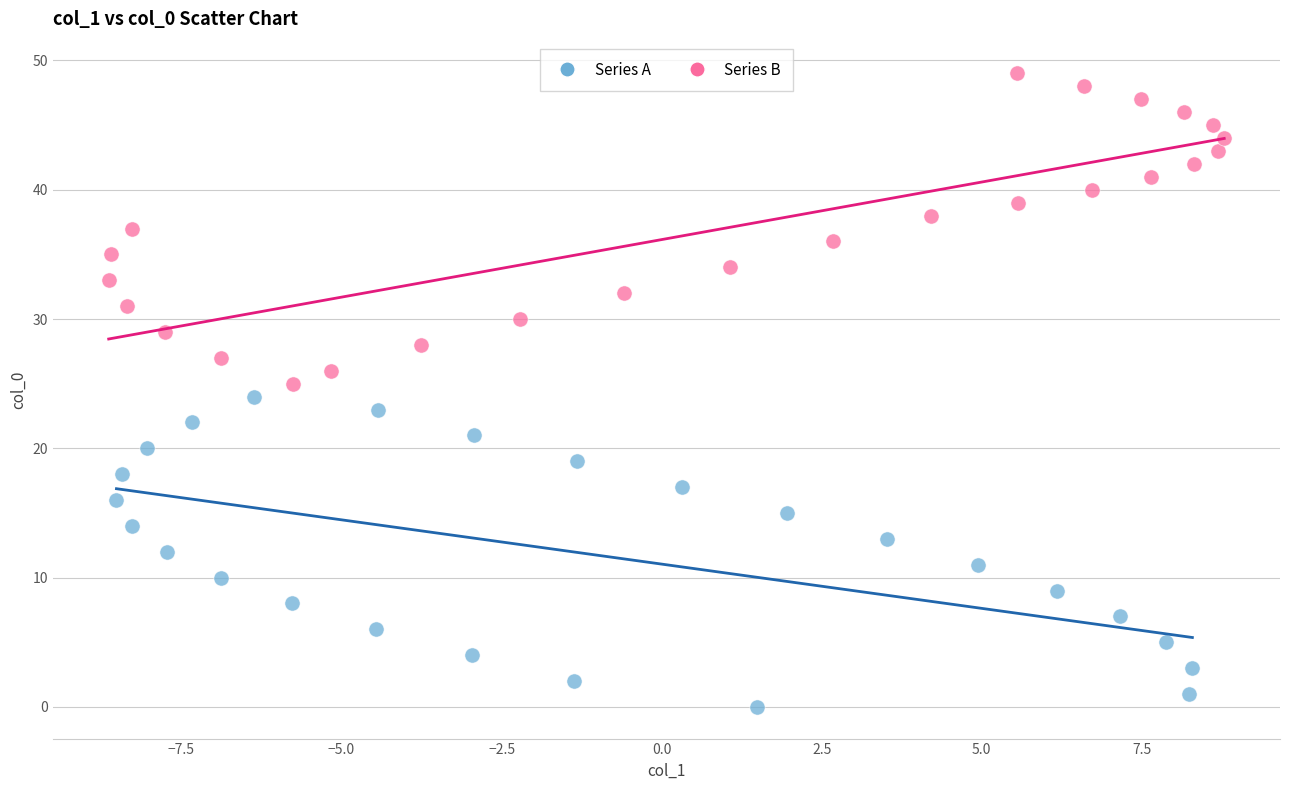

Which series contains the lowest Y value?

Series A